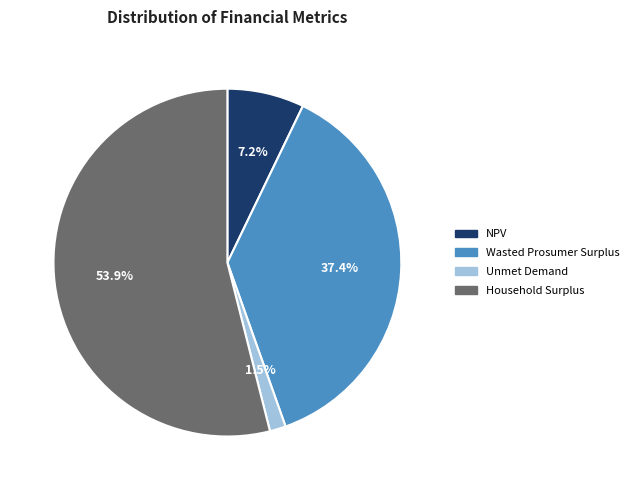

How many segments does this pie chart have?

4